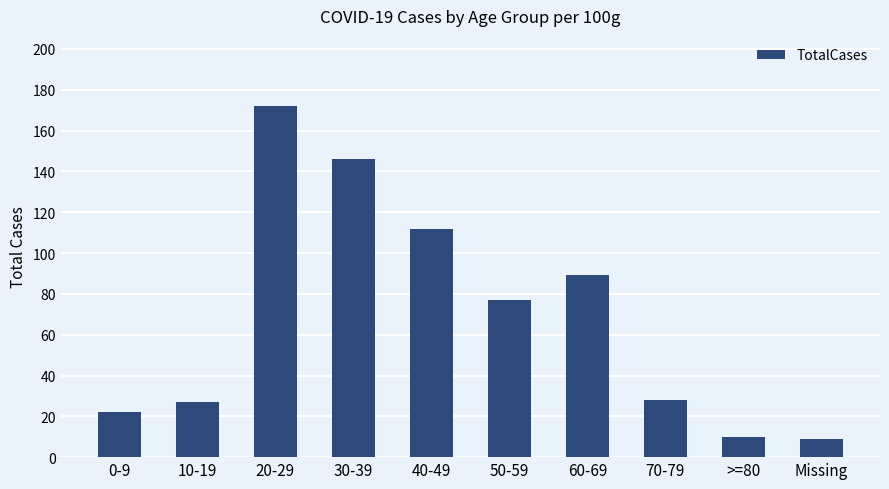

Which has a higher value, 60-69 or 40-49?

40-49